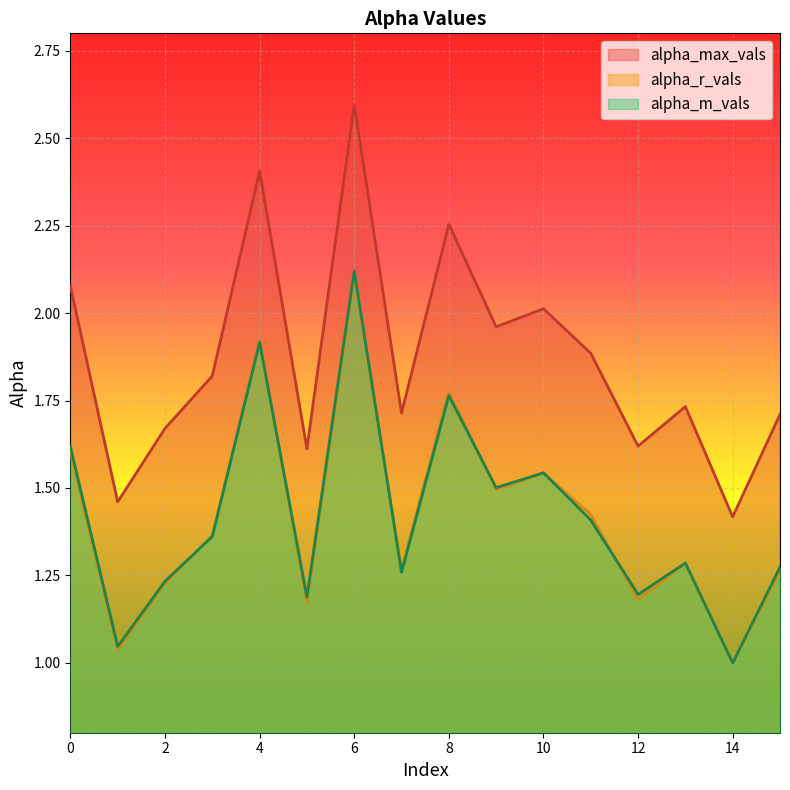

What is the smallest value displayed?

1.0